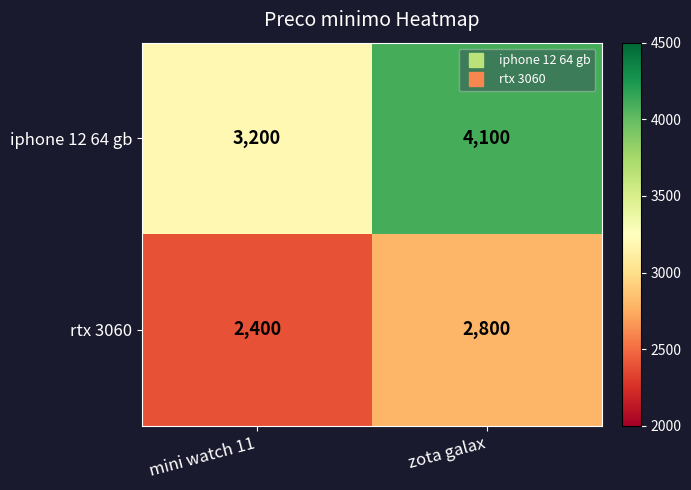

Which label corresponds to the smallest value in the chart?

mini watch 11